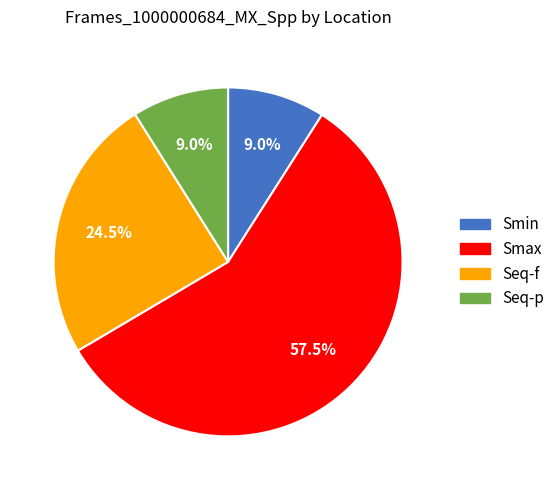

How many slices are in this pie chart?

4